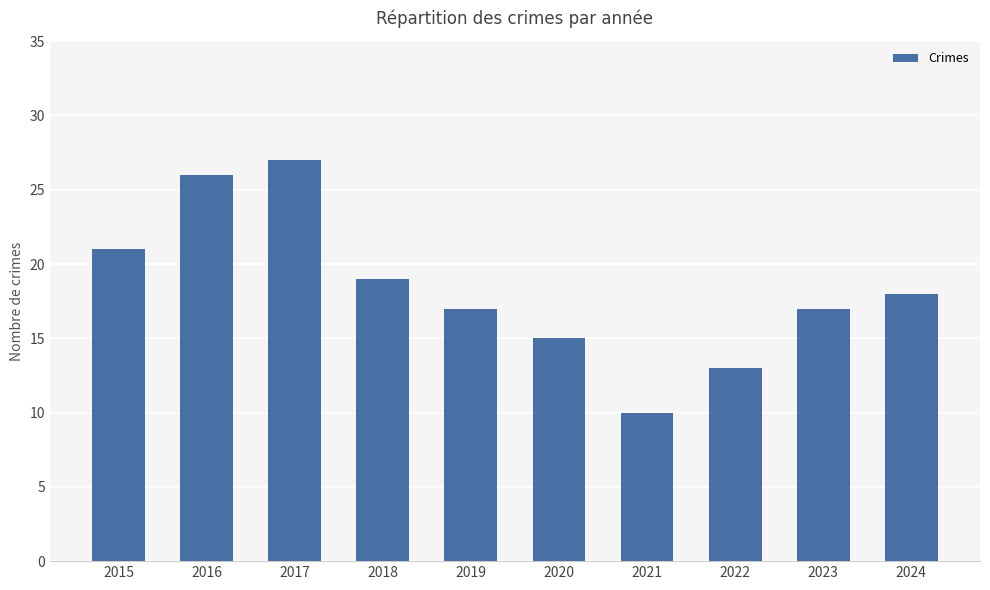

What is the maximum value shown in the chart?

27